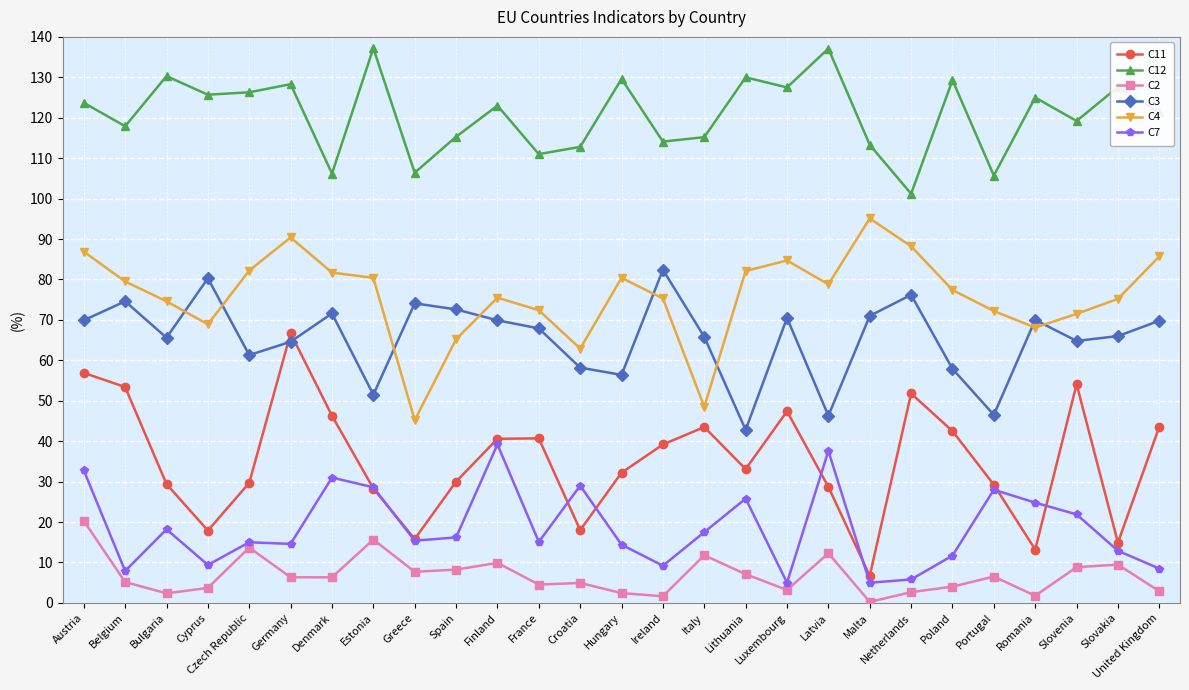

In C3, how many points are lower than both neighbors (excluding endpoints)?

8